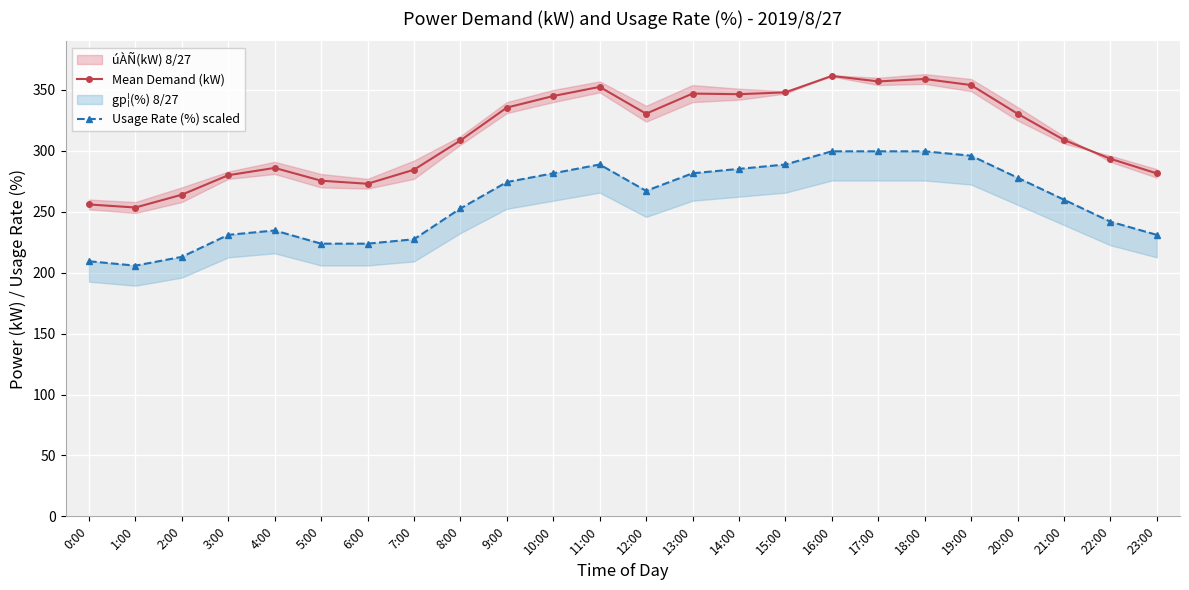

True or false: Usage Rate (%) scaled and Mean Demand (kW) intersect in this chart.

False